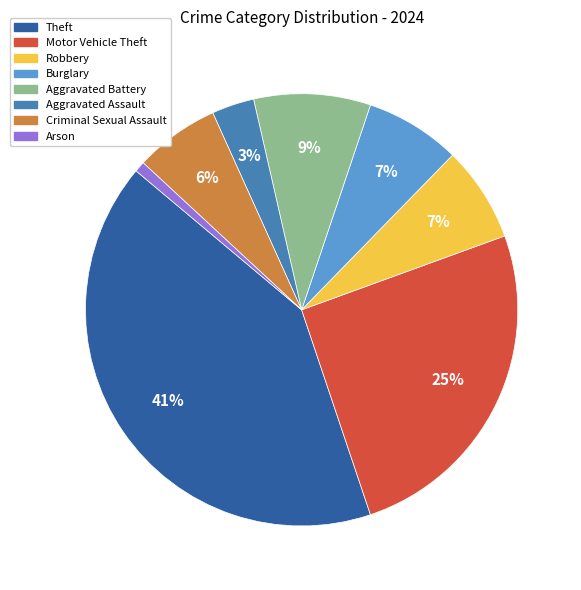

What is the largest slice in the pie chart?

Theft